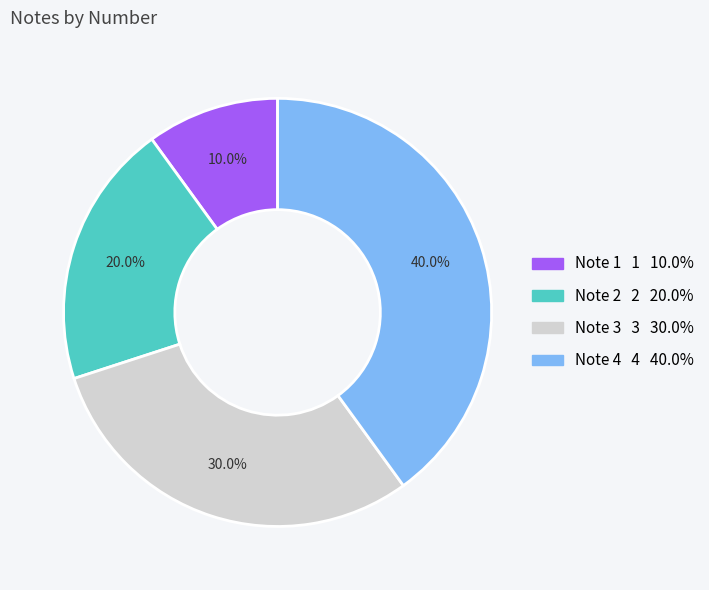

Count the number of slices in the pie.

4